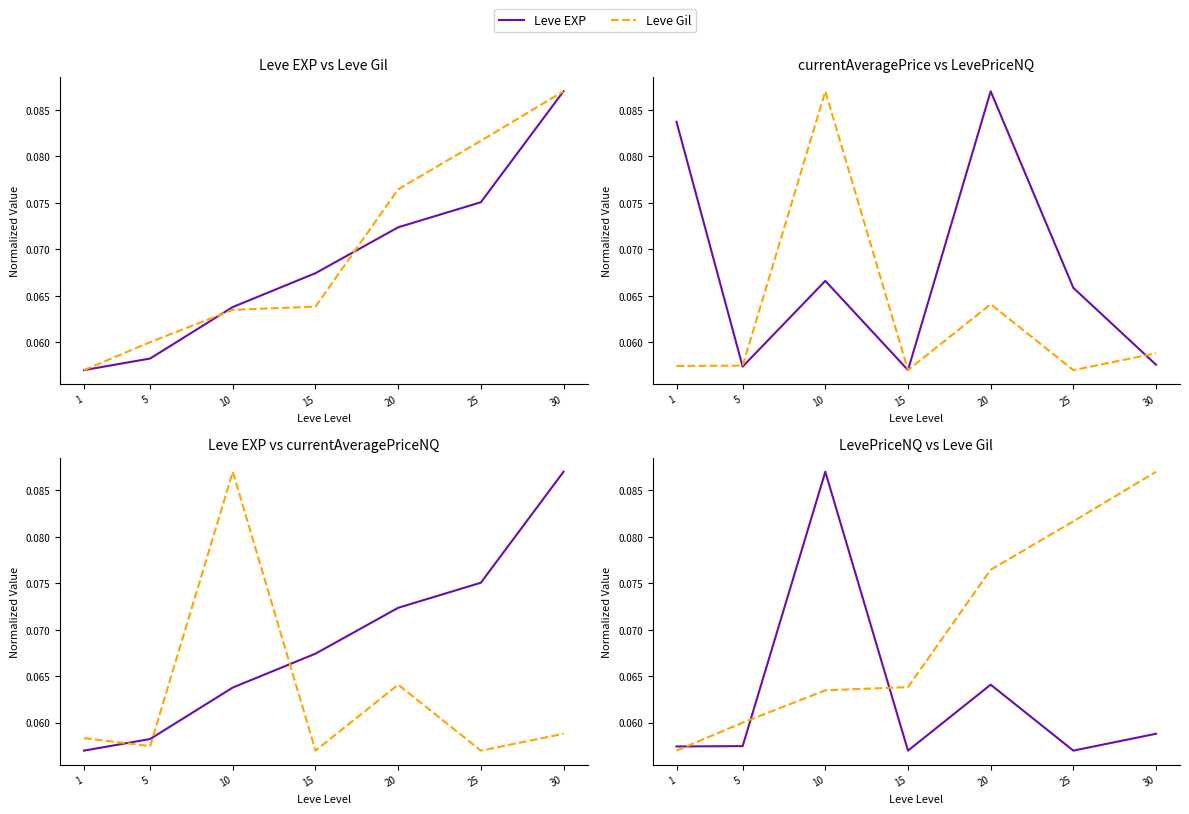

Does the chart display data point markers on the line(s)?

No